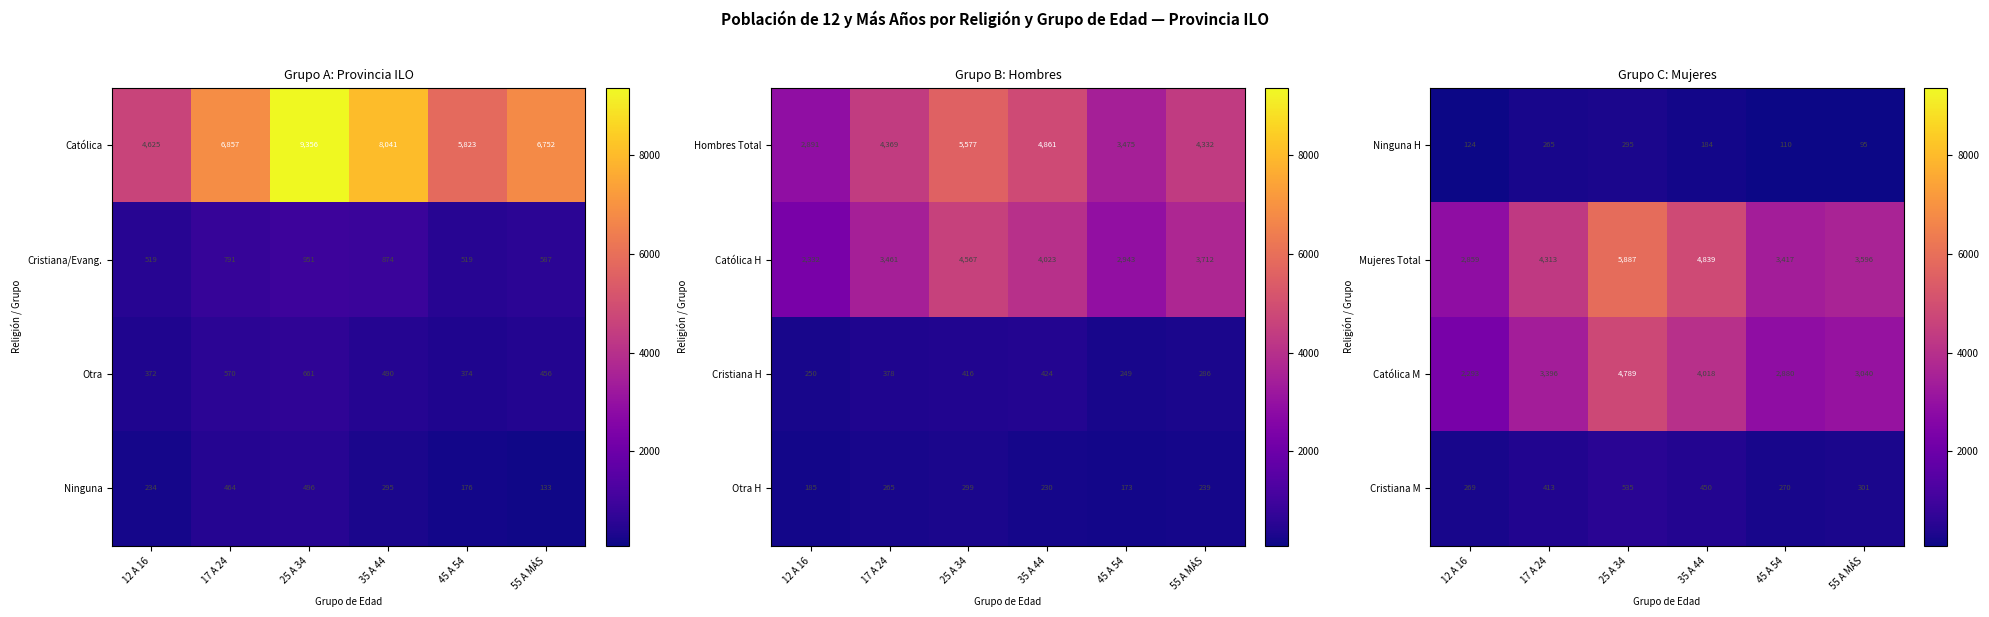

Where is Mujeres Total nearest to the value 4373?

17 A 24